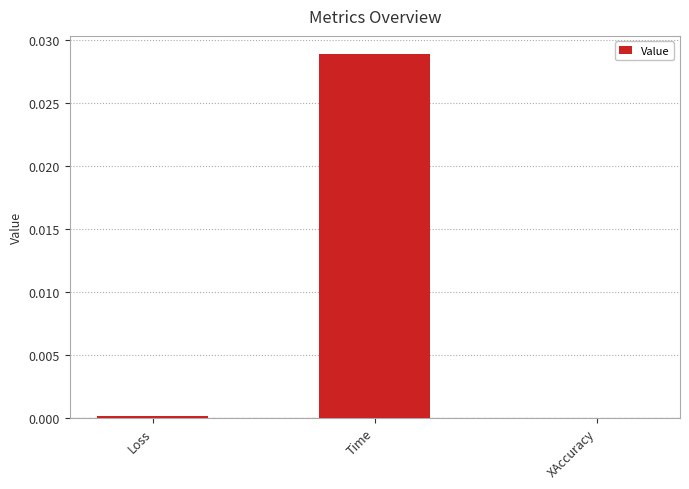

Which category has the highest value across all series?

Time